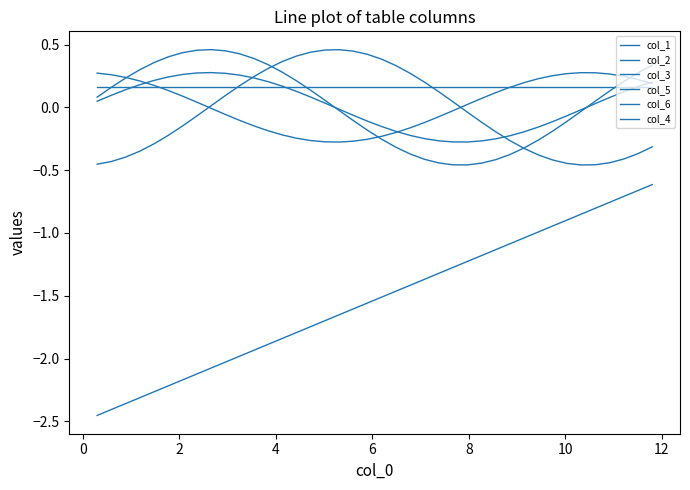

How many lines are shown in the chart?

6